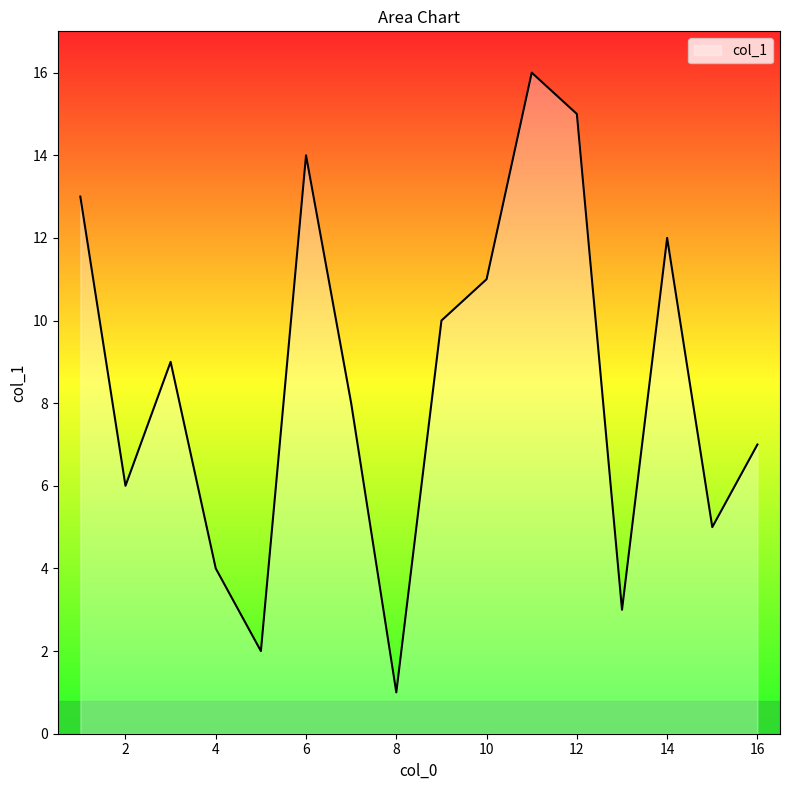

What is the maximum value shown in the chart?

16